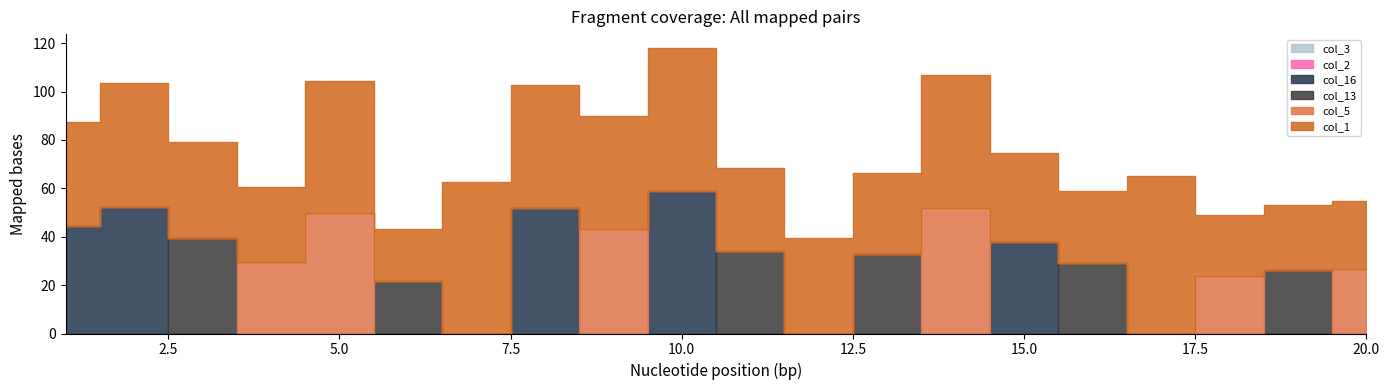

How many values in the col_16 series exceed 0?

5